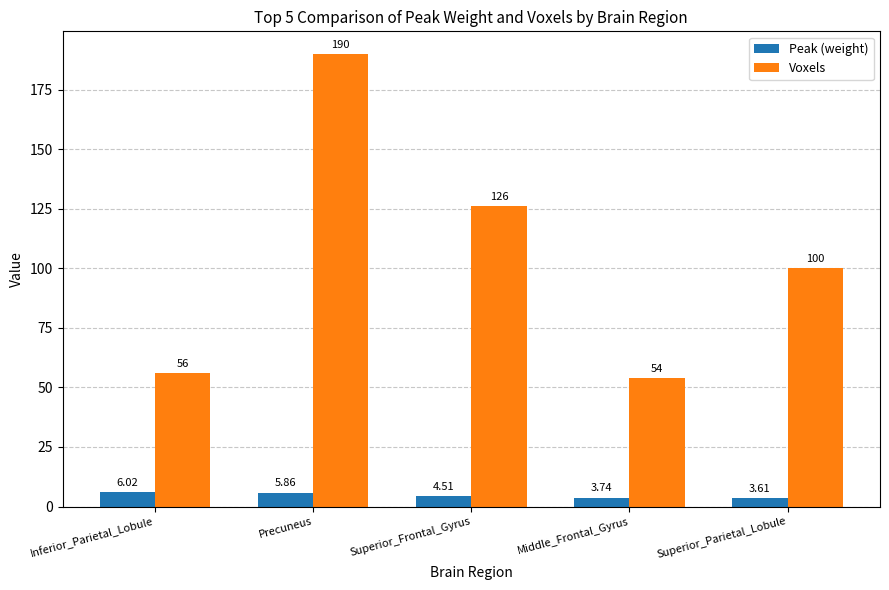

At how many categories does at least one series exceed 53?

5